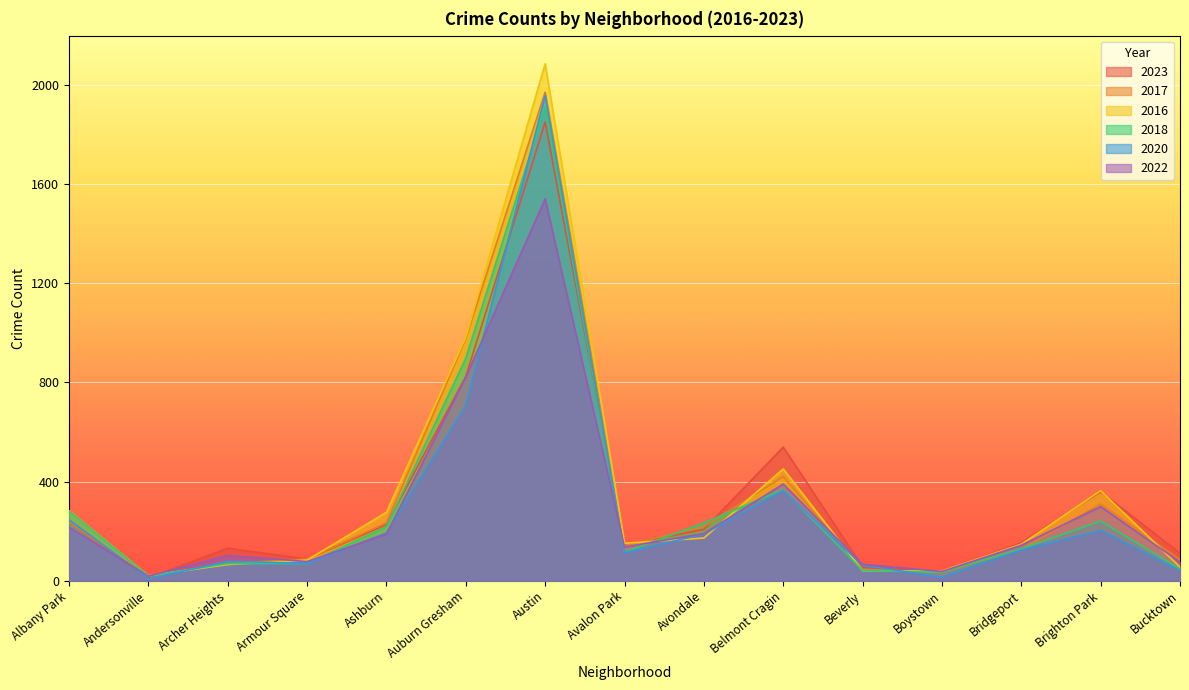

What is the spread (max minus min) of values at Boystown?

25